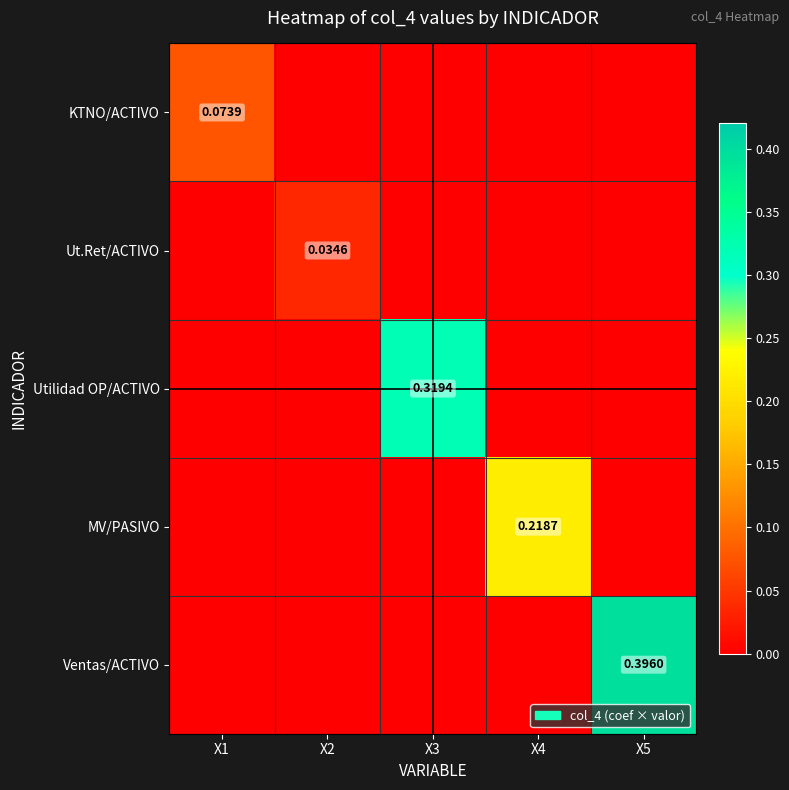

How many data points does each series have?

5